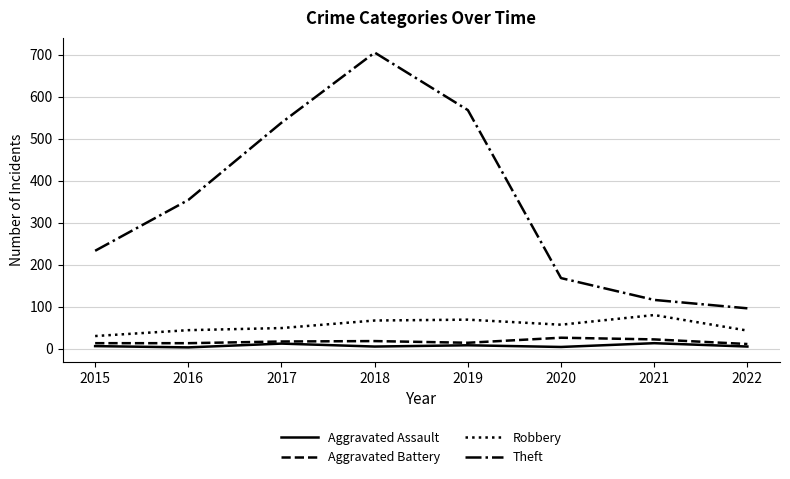

Is this an area chart (filled region under the line)?

No